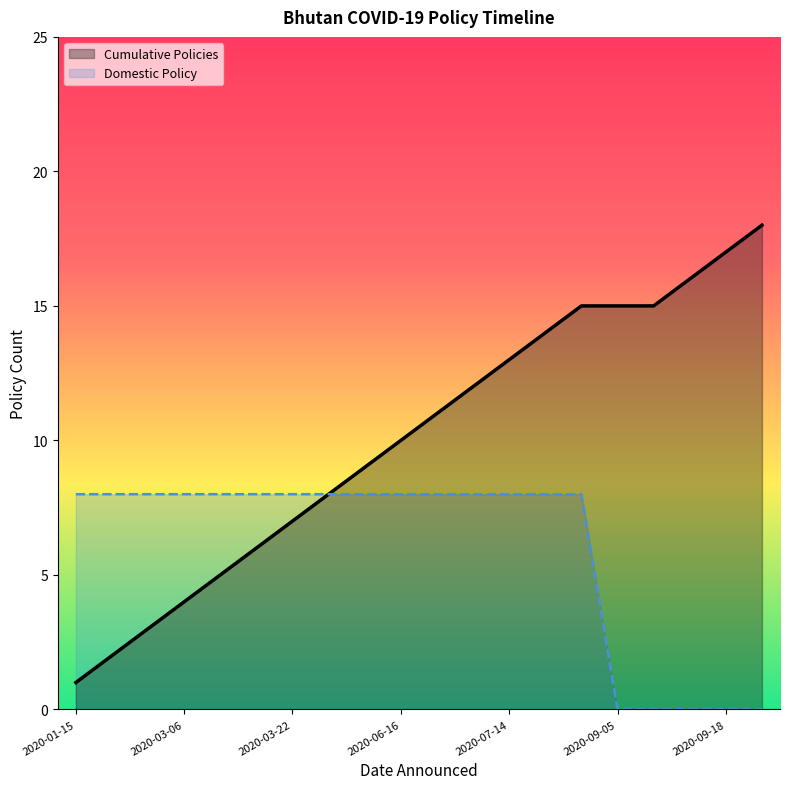

Which label corresponds to the smallest value in the chart?

2020-09-05